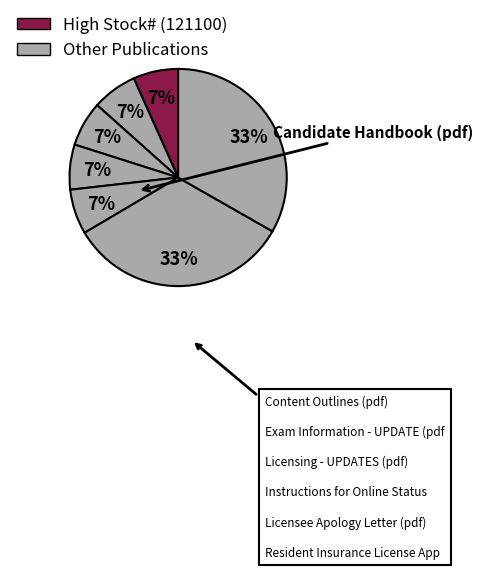

To the nearest percent, what is the average slice percentage?

14%